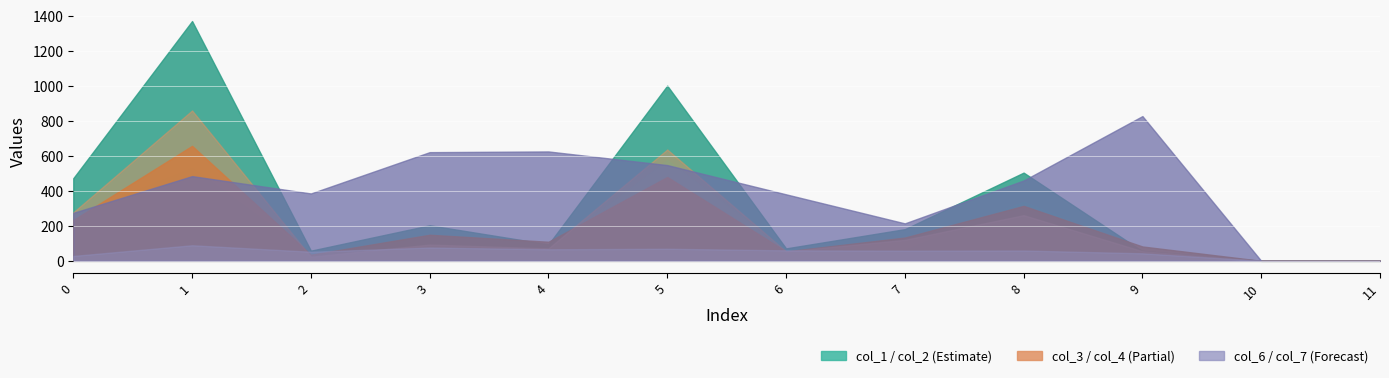

Which has a higher value, 0 or 5?

5